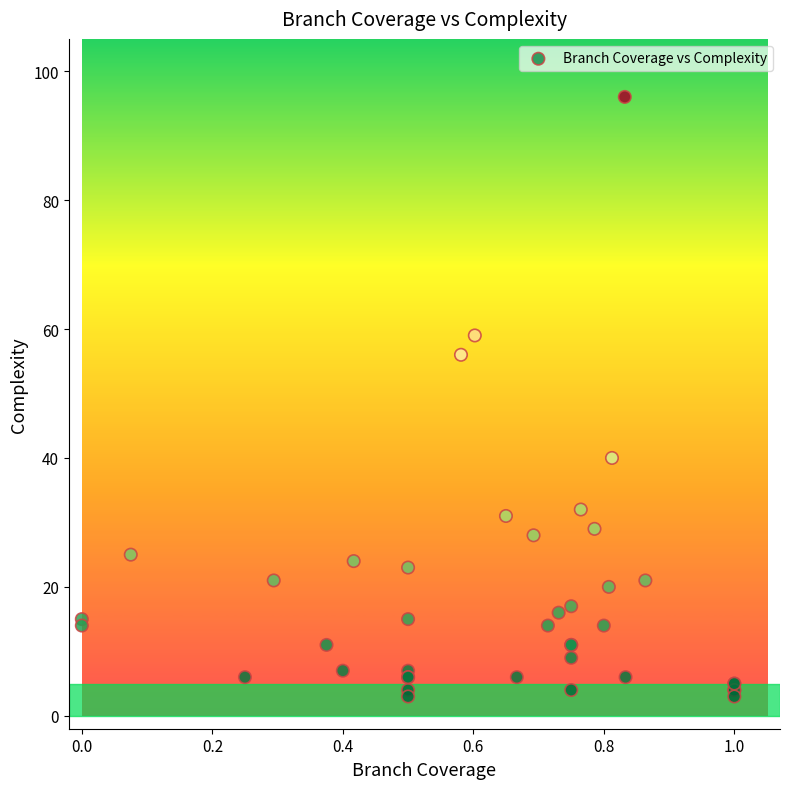

What Y value in the scatter plot is closest to 49?

56